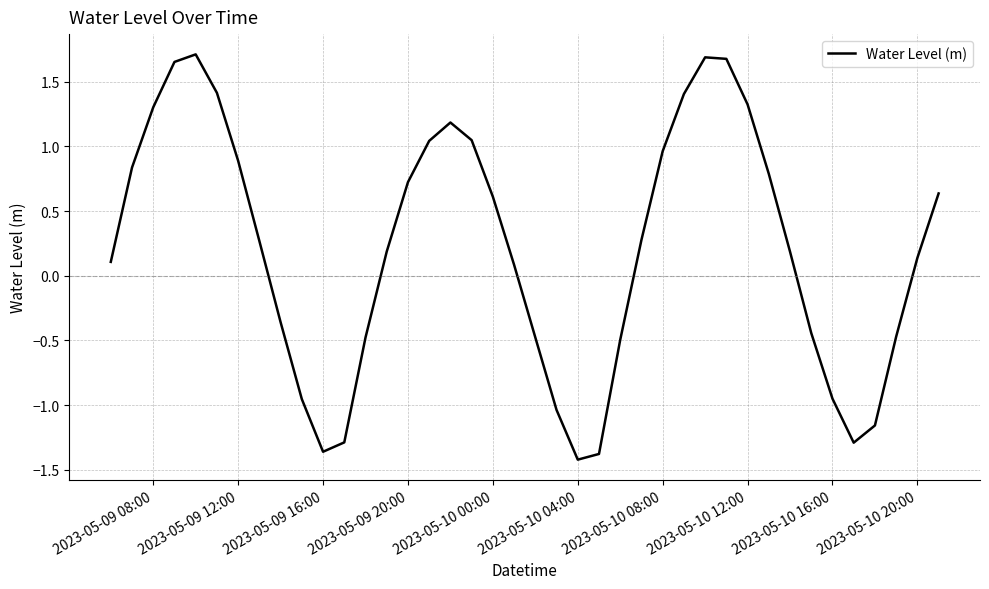

True or false: the data shows 1.3 at 2023-05-09 08:00.

True